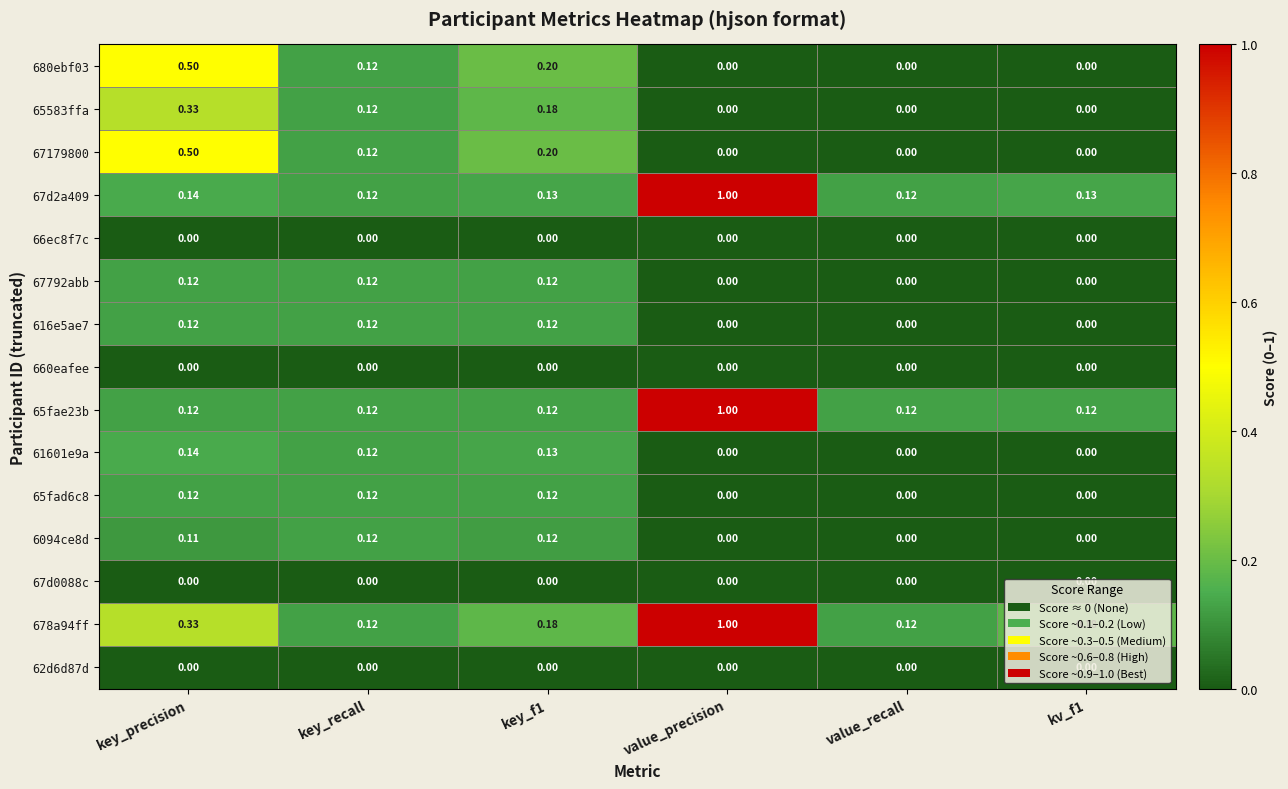

At which category is the sum across all series the highest?

value_precision